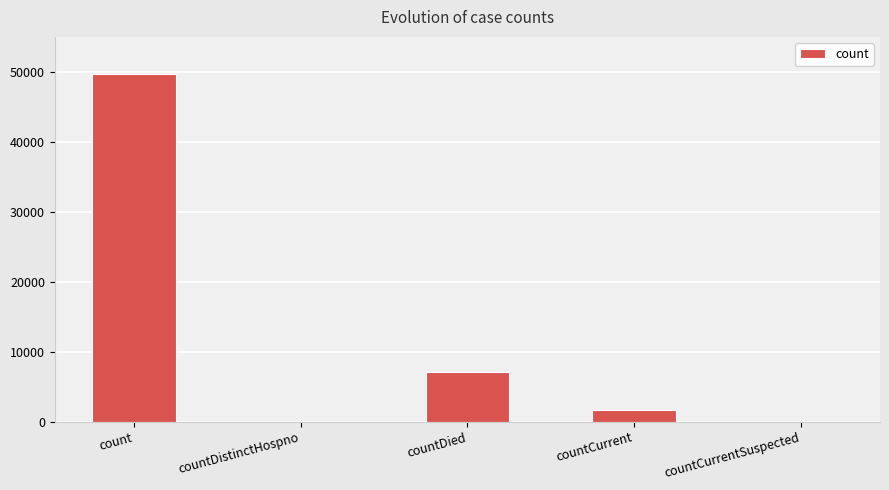

How many data points does each series have?

5